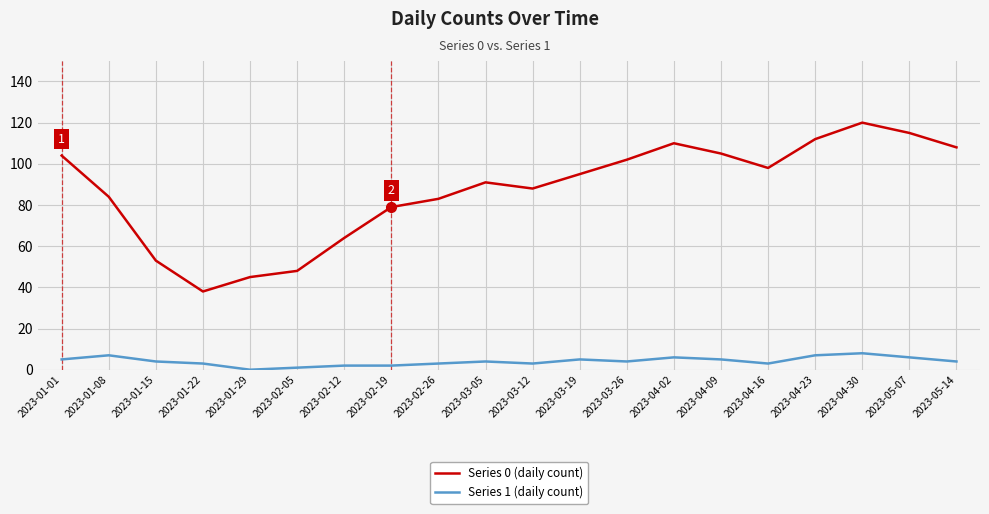

What position from the right is 2023-03-05?

11